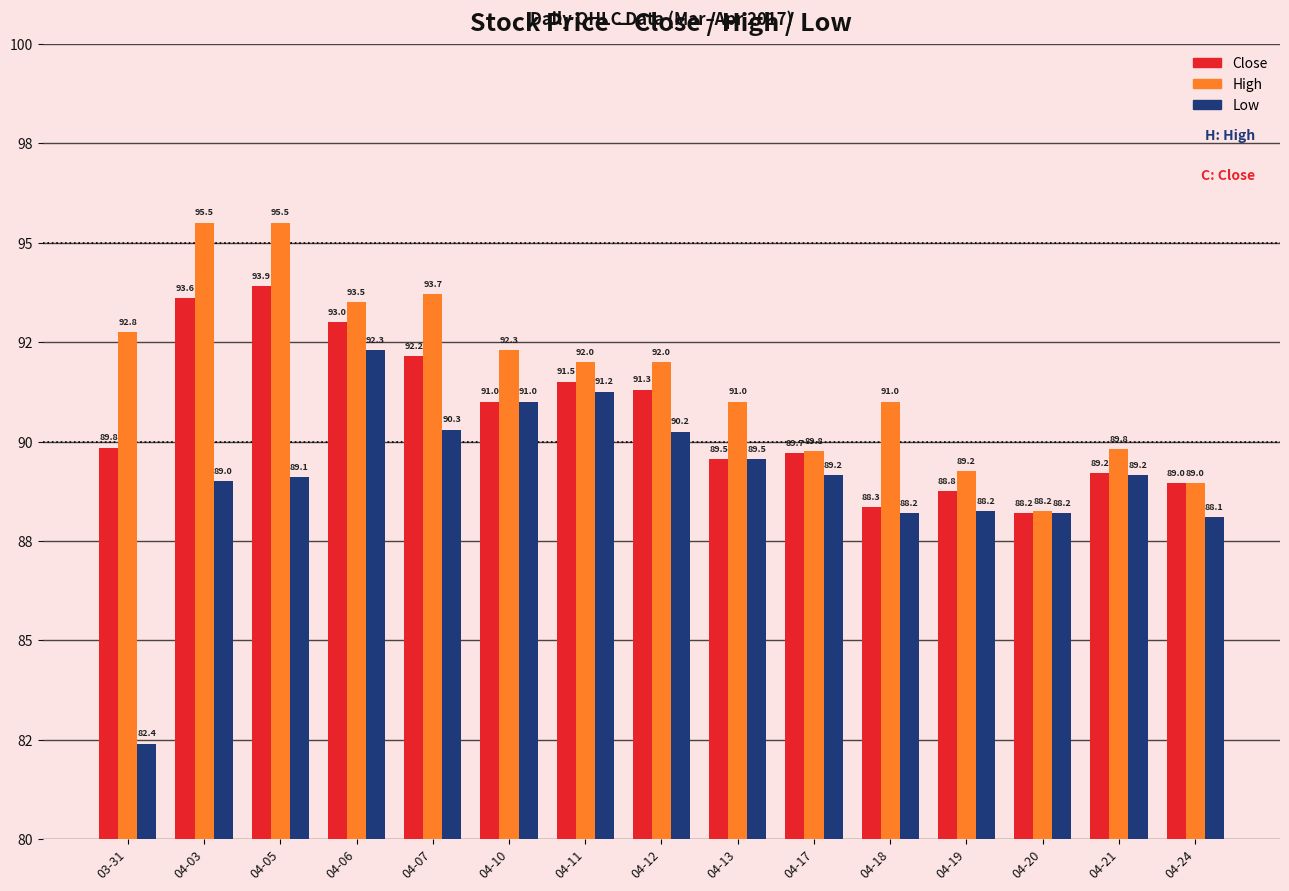

Which series has the largest range (max minus min)?

Low